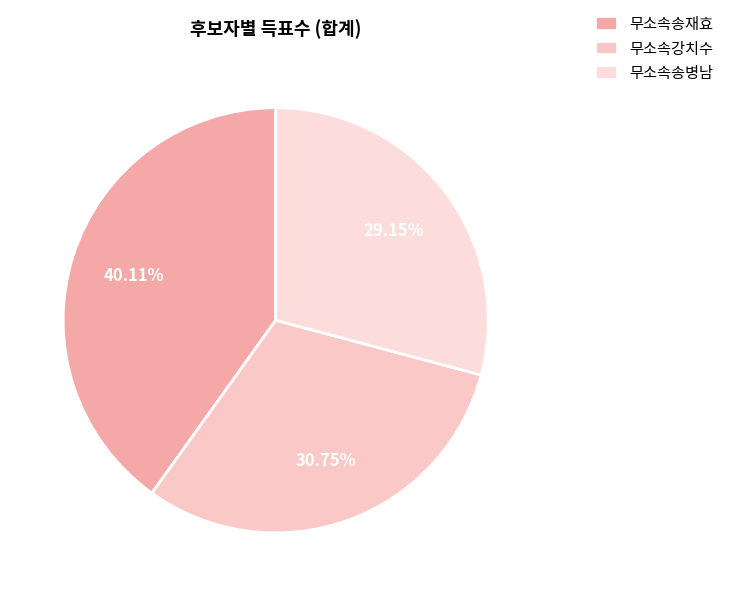

To the nearest percent, what is the combined percentage of 무소속송병남 and 무소속송재효?

69%